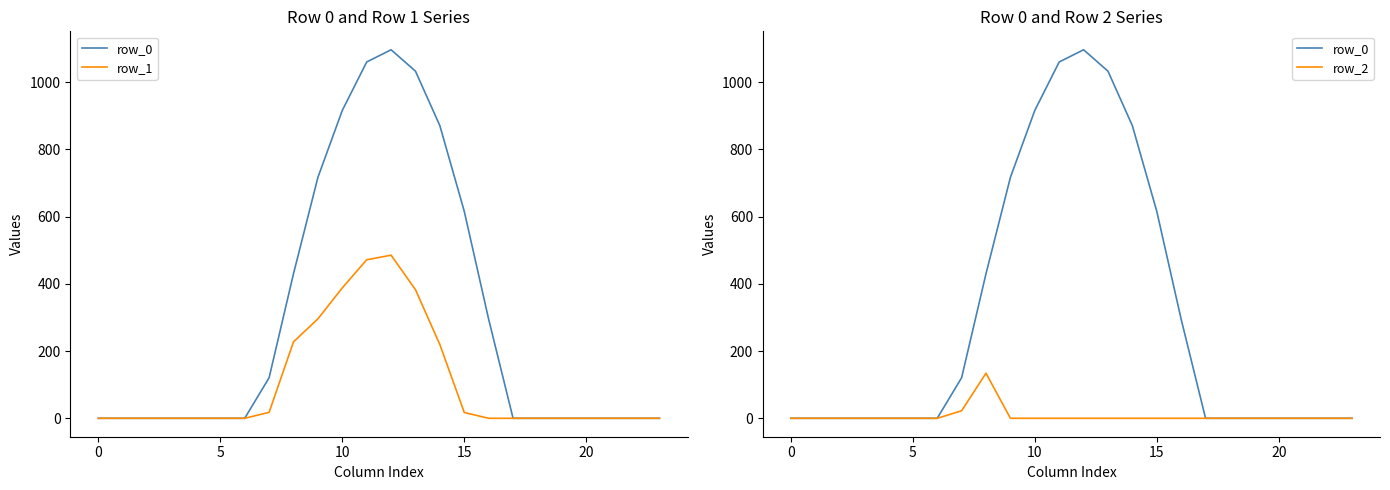

The value of row_1 at 23 is 0.0. True or false?

True